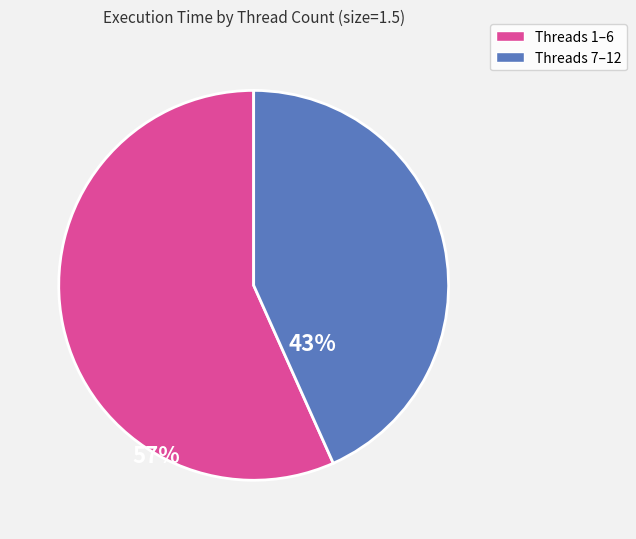

Does any single category account for the majority?

Yes